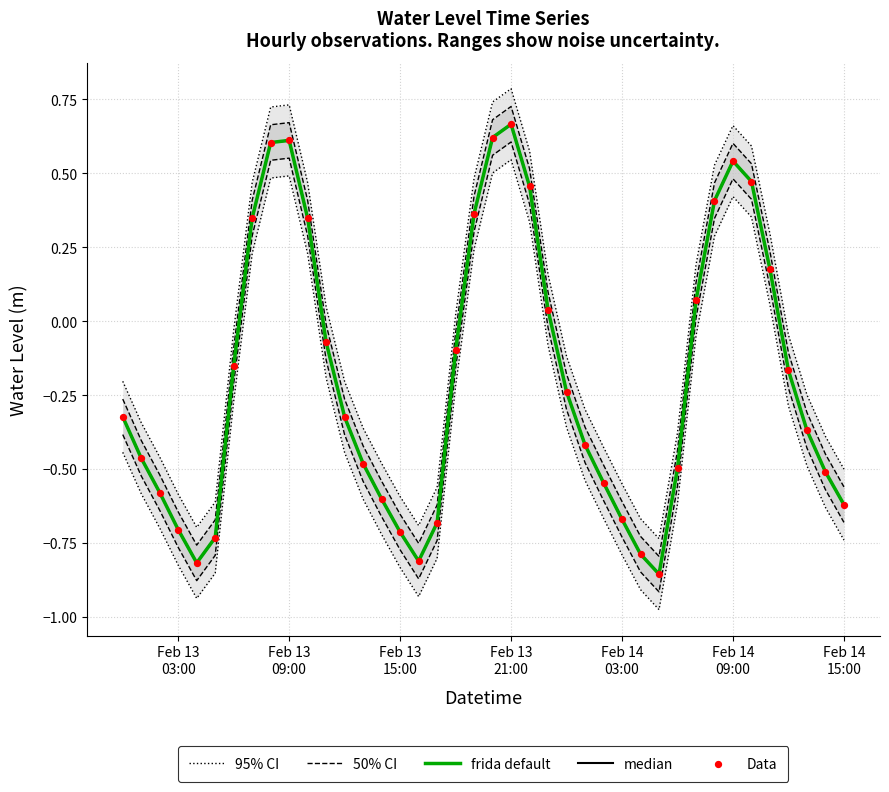

Is the value of median at Feb 14
09:00 greater than the value of 95% CI at 19?

No